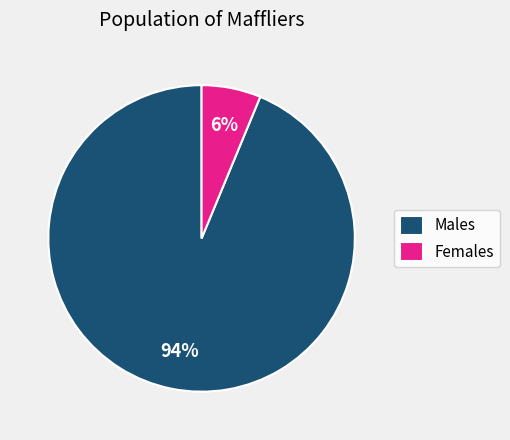

Combined, do Females and Males account for over 50%?

Yes